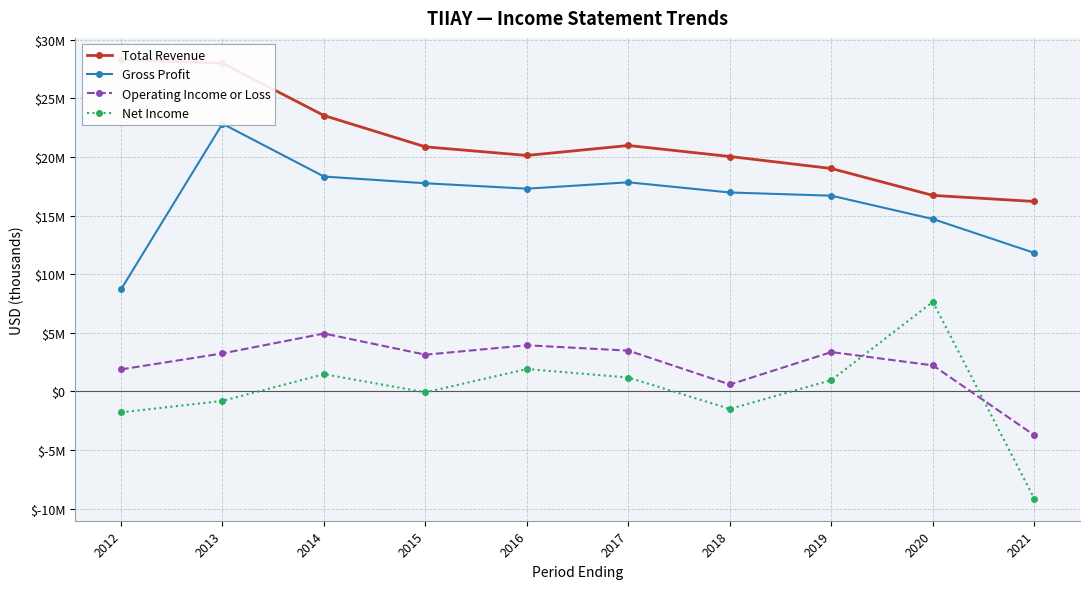

What is the smallest value displayed?

-9153800